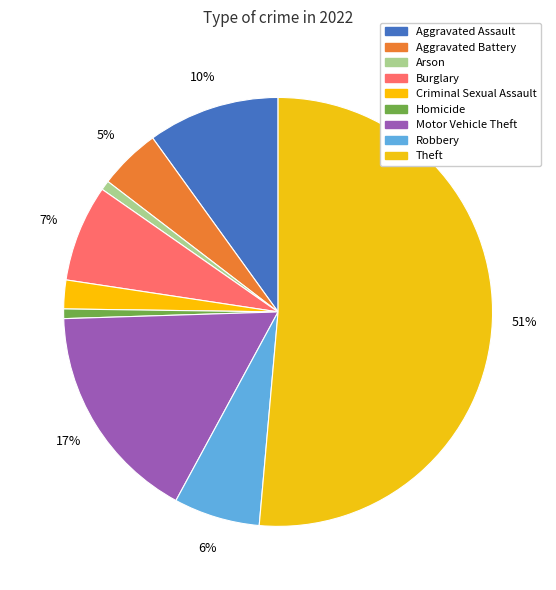

Which slice is the smallest?

Arson